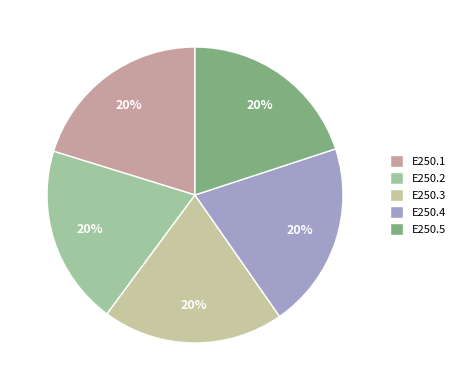

Does any single category account for the majority?

No